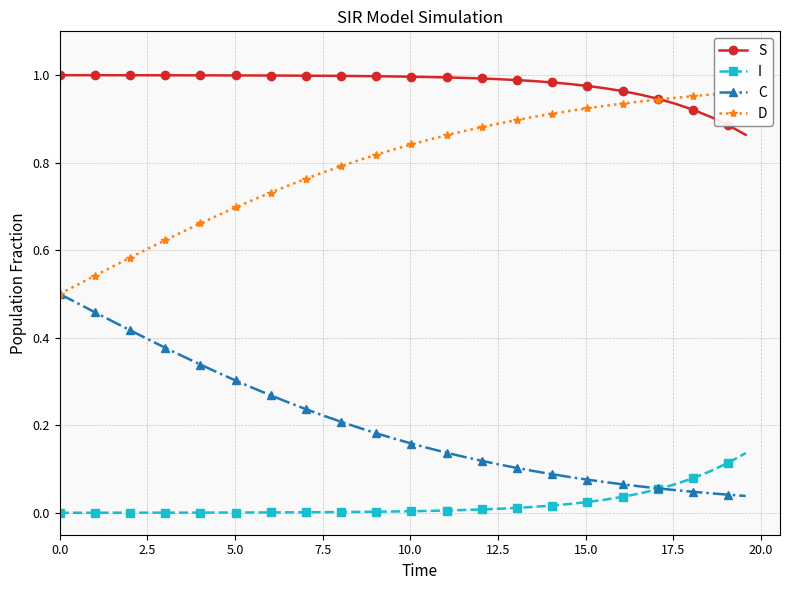

What is the difference between the second highest and minimum values in the I series?

0.1